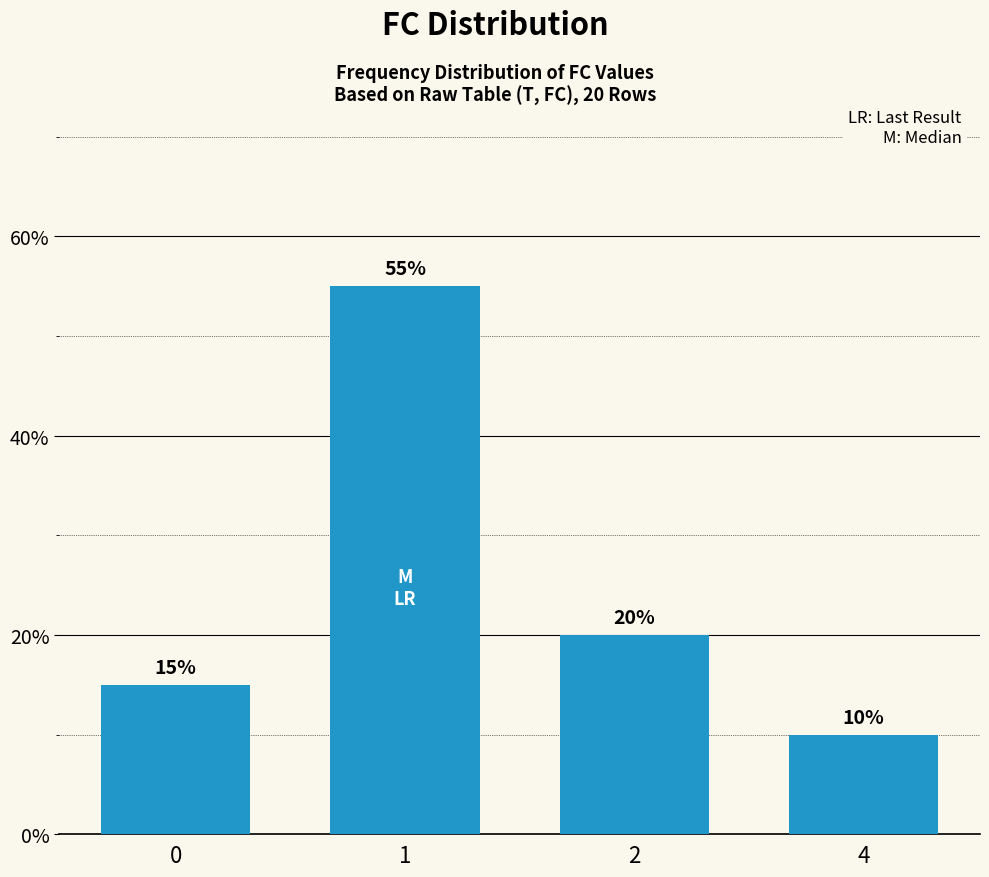

Reading left to right, what are all the values shown in this chart?

15.0	55.0	20.0	10.0